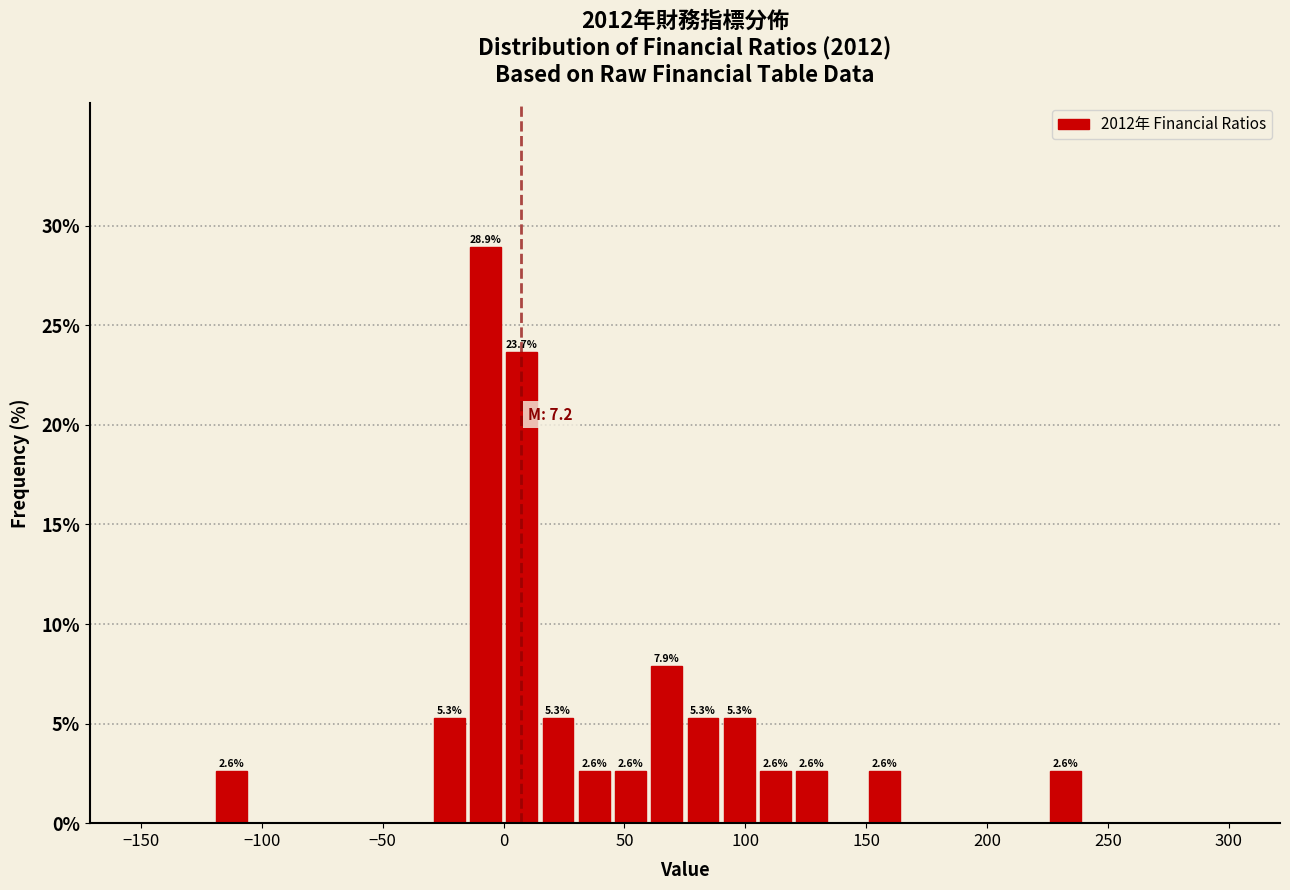

Around what value on the x-axis is the tallest bar? Give the approximate position of its centre, as read against the axis.

-5